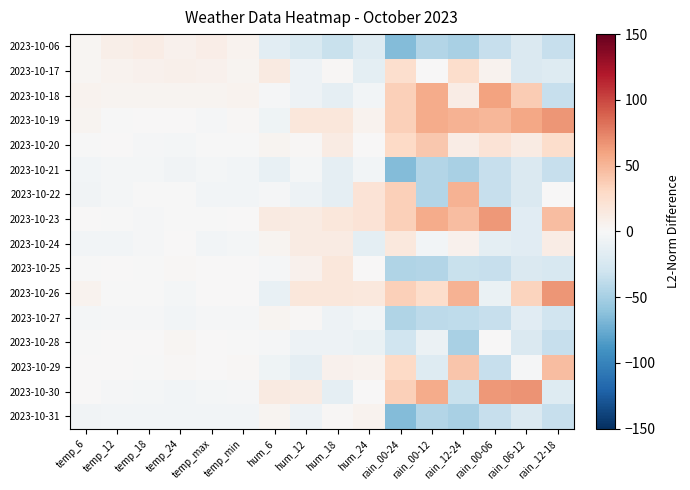

Count the number of categories in the chart.

16